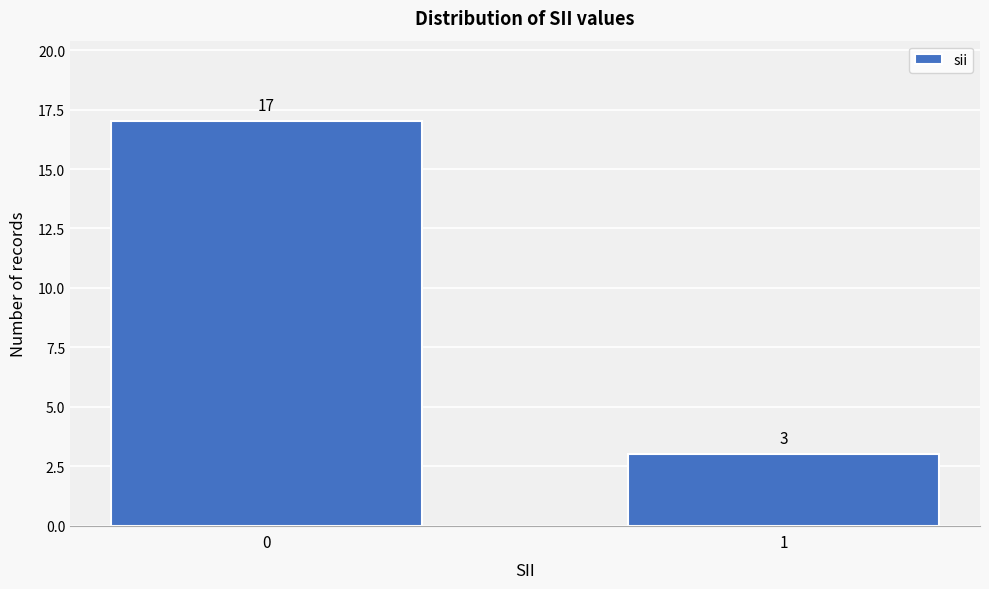

Reading left to right, list all the values displayed in this chart.

17	3